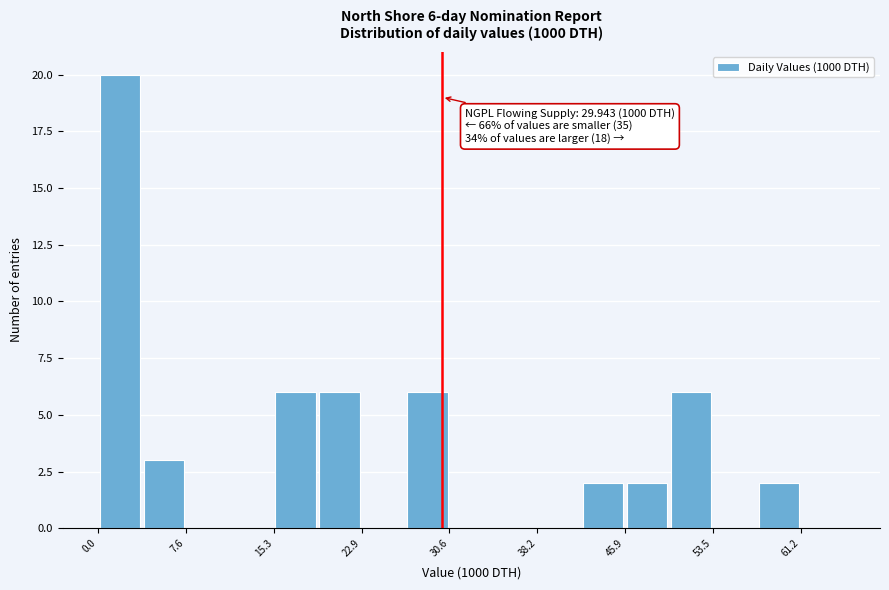

Read against the x-axis, roughly where is the centre of the tallest bar?

2